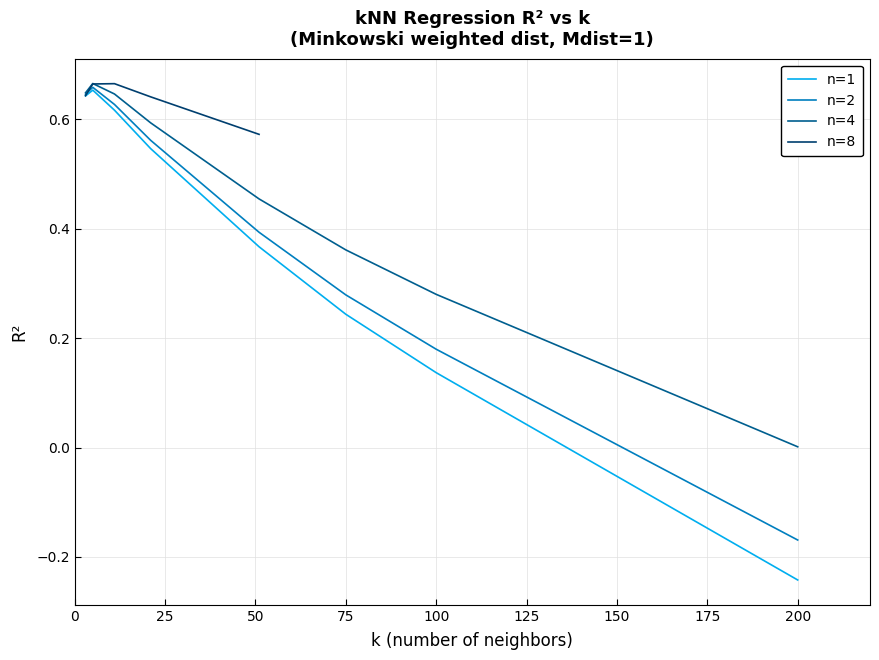

How many positive values does the n=1 series have?

7